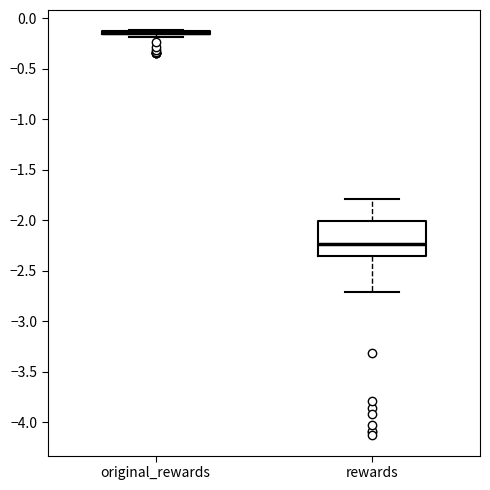

Reading left to right, read every box against the y-axis: the position of its median line, the range the box covers, and the ends of its whiskers. The values are not printed on the chart, so give them approximately, as read against the axis.

original_rewards: box collapsed to a line at -0.15, whiskers -0.20 to -0.10
rewards: median -2.25, box -2.35 to -2.00, whiskers -2.70 to -1.80